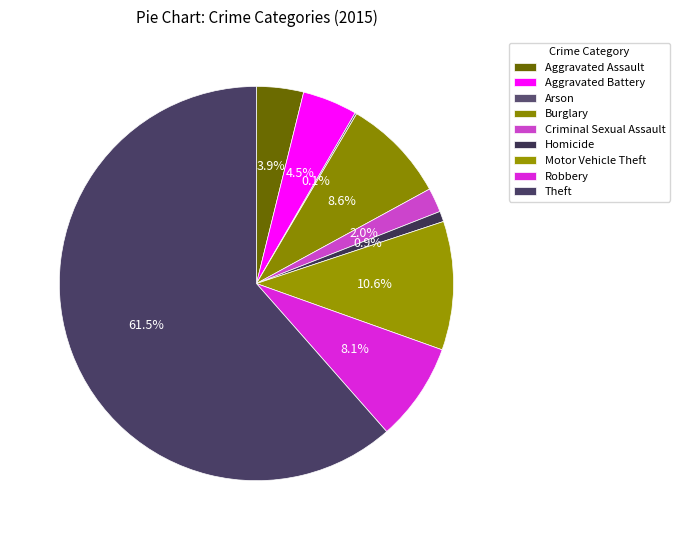

What is the majority slice?

Theft